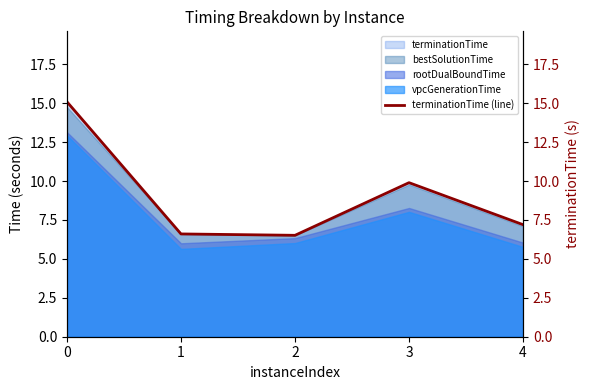

What is the value of the 3rd point from the left?

6.5